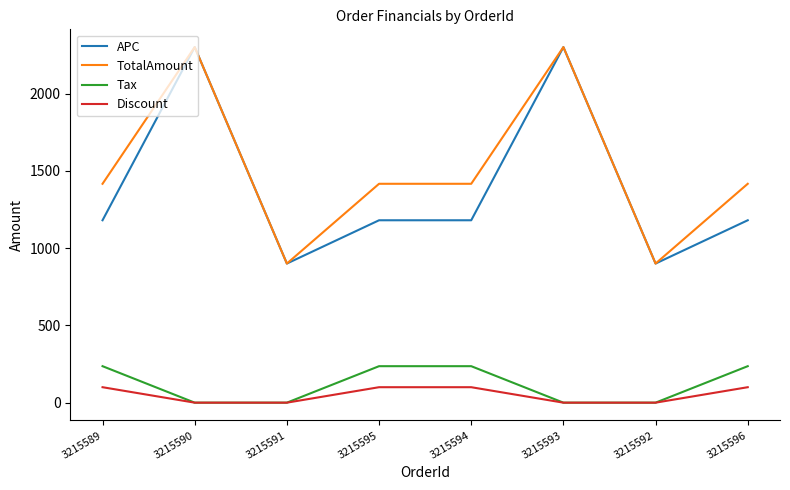

Between 3215589 and 3215593, which series saw the biggest shift?

APC